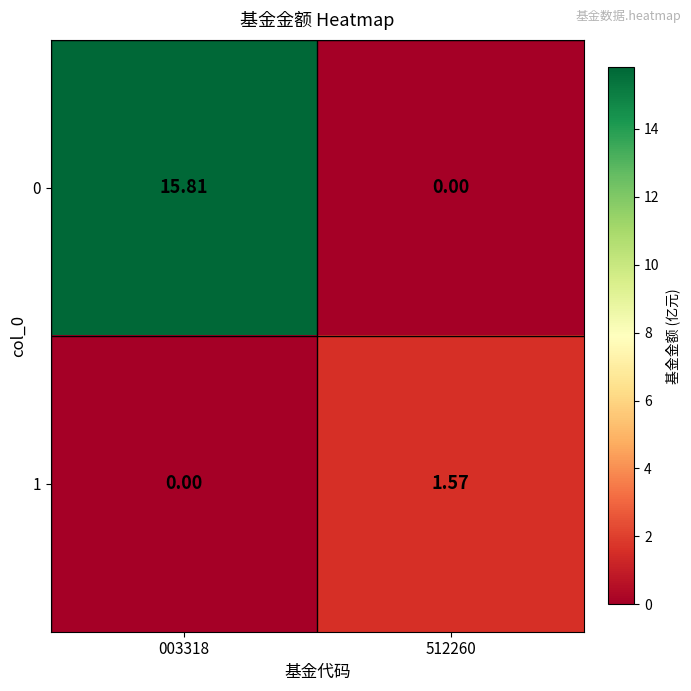

Is the value of 0 at 003318 greater than the value of 1 at 003318?

Yes